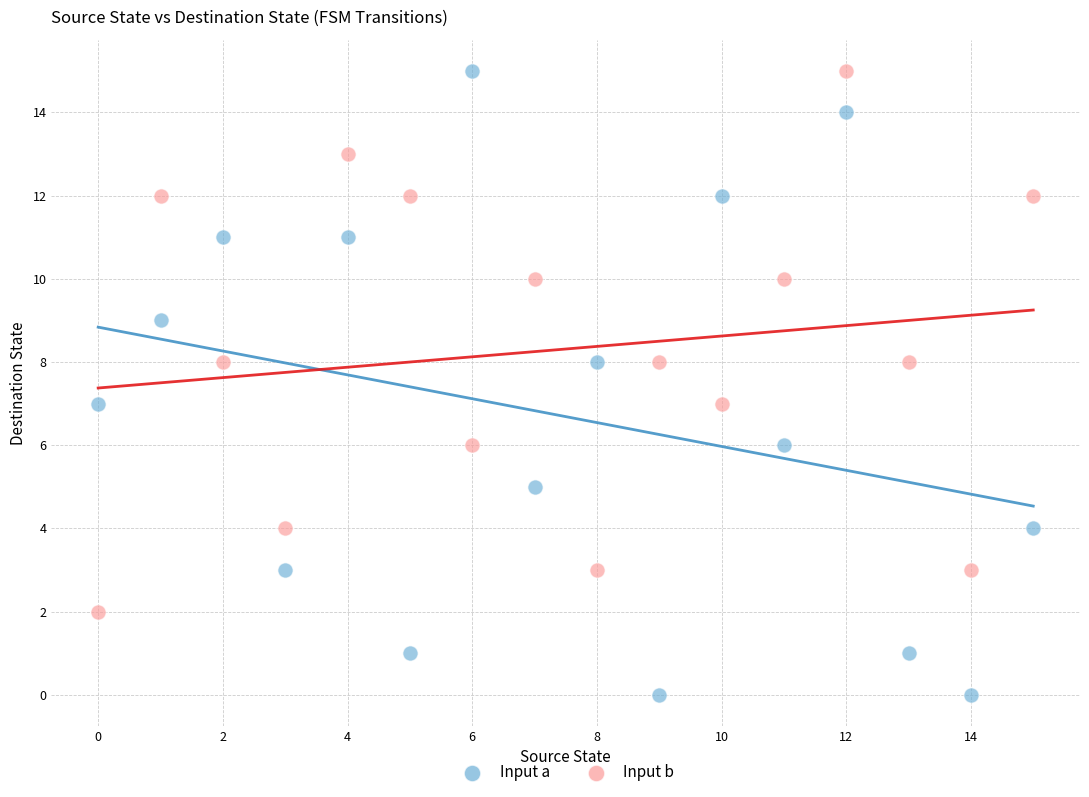

Which series has the largest Y range (max minus min)?

Input a